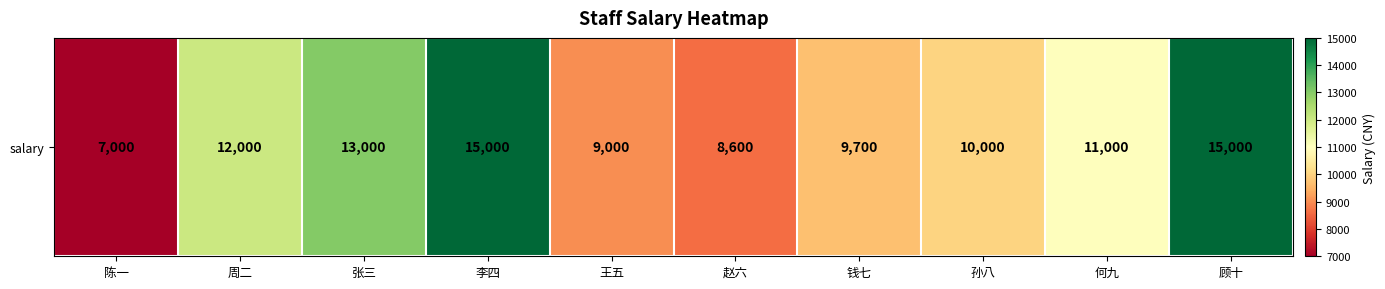

Which label corresponds to the largest value in the chart?

李四